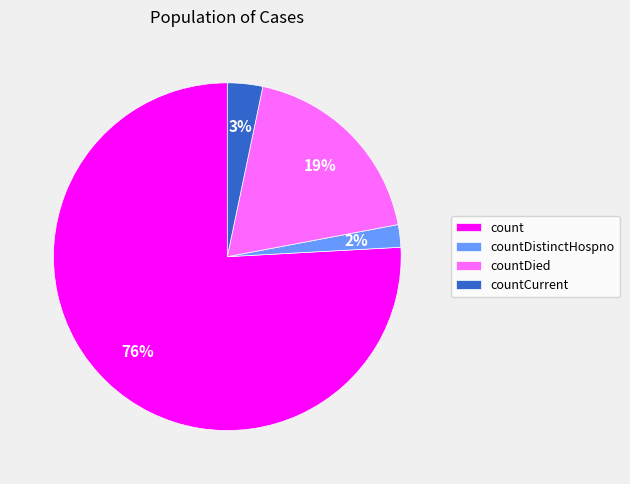

Which category has the biggest portion of the pie?

count